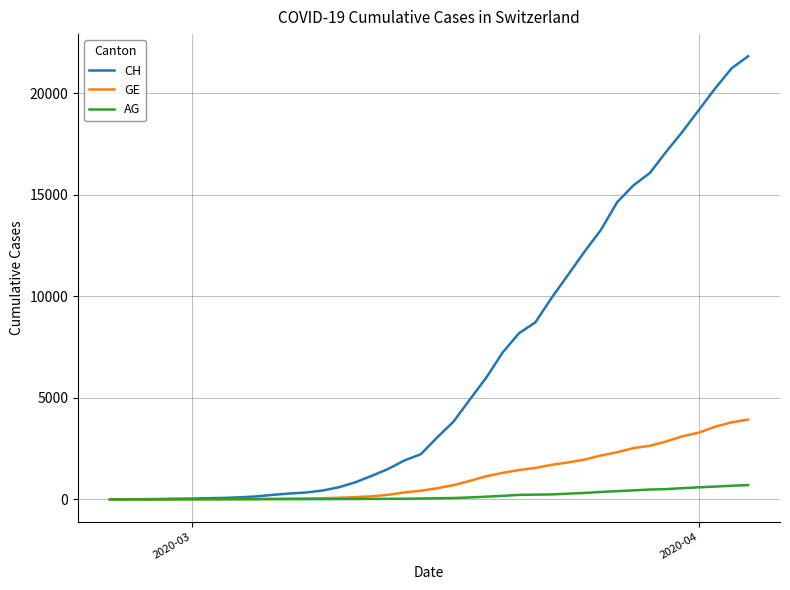

Which series has the largest total across all categories?

CH